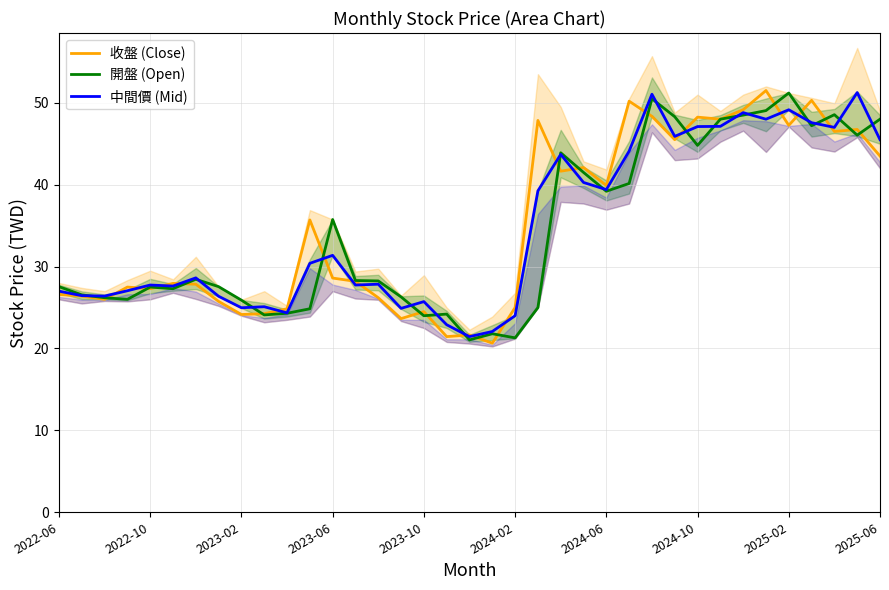

Rank the series at 13 from highest to lowest value.

開盤 (Open), 收盤 (Close), 中間價 (Mid)